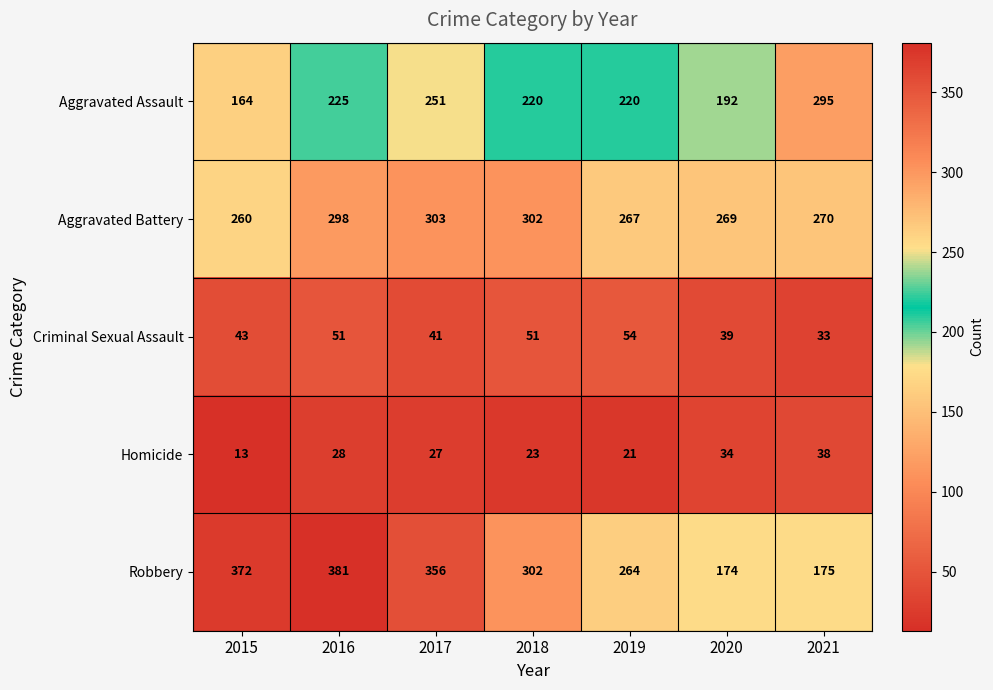

What is the difference between the maximum and minimum values in the Aggravated Assault series?

131